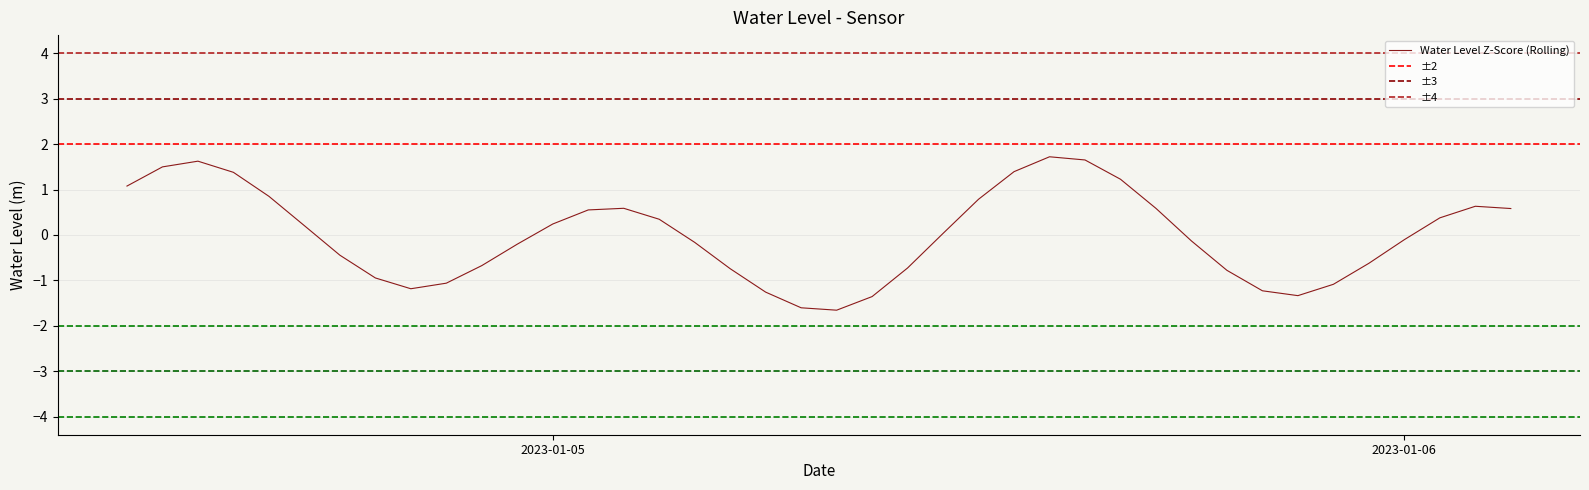

What is the greatest value displayed?

1.7